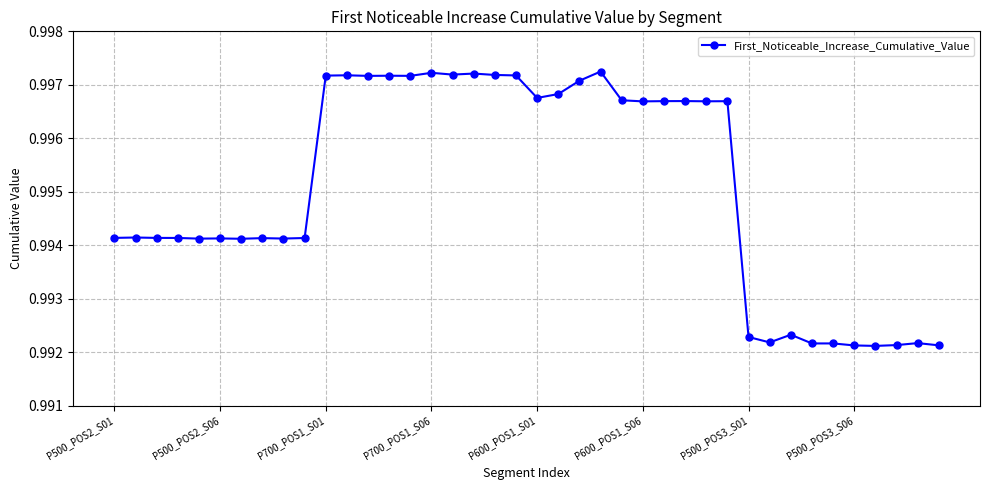

Count the values in the range 0 to 1.

40